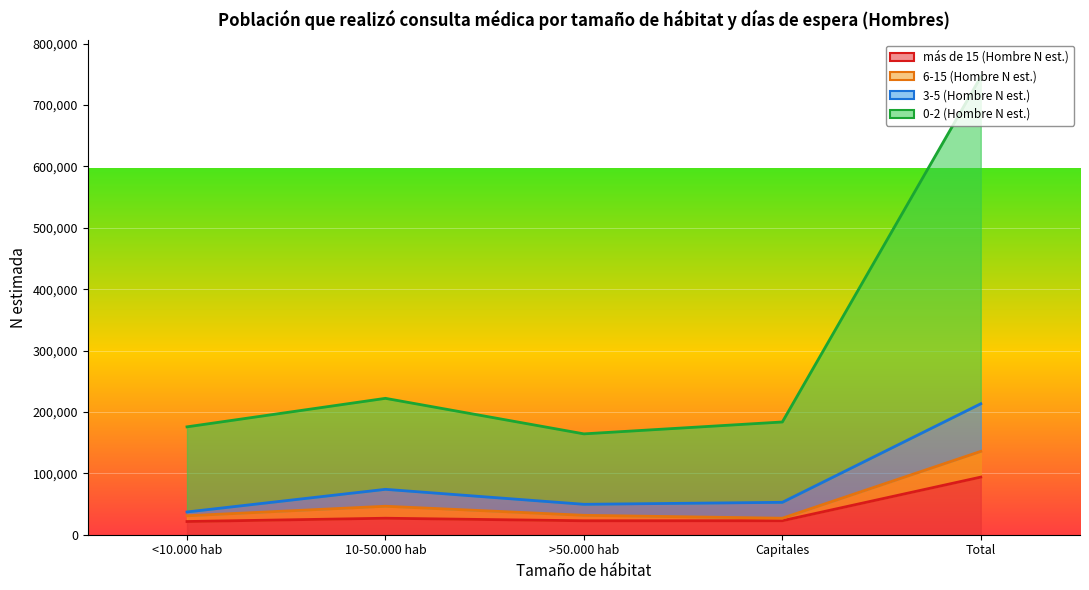

Between >50.000 hab and <10.000 hab, which is larger?

>50.000 hab